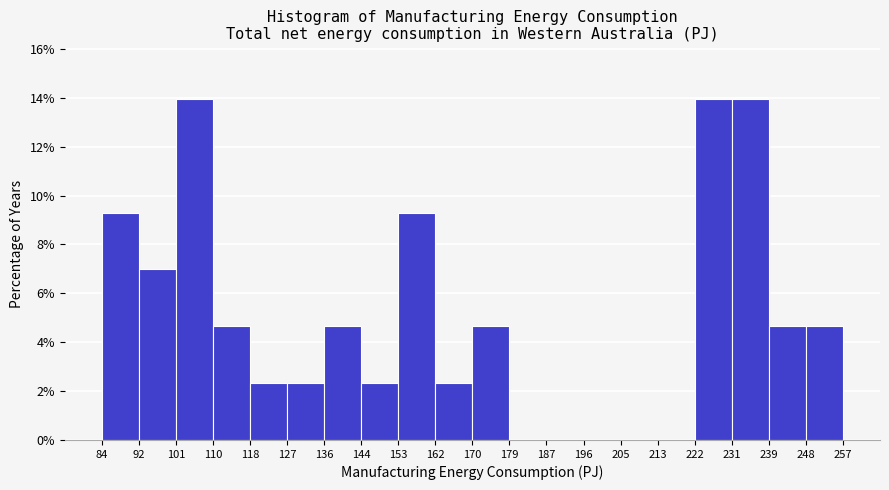

Reading left to right, transcribe this chart: for each bar, give the range it covers on the x-axis and its height. The values are not printed on the chart, so give them approximately, as read against the axis.

84 to 92: 9.4
92 to 101: 7.0
101 to 110: 14.0
110 to 118: 4.6
118 to 127: 2.4
127 to 136: 2.4
136 to 144: 4.6
144 to 153: 2.4
153 to 162: 9.4
162 to 170: 2.4
170 to 179: 4.6
179 to 187: 0
187 to 196: 0
196 to 205: 0
205 to 213: 0
213 to 222: 0
222 to 231: 14.0
231 to 239: 14.0
239 to 248: 4.6
248 to 257: 4.6